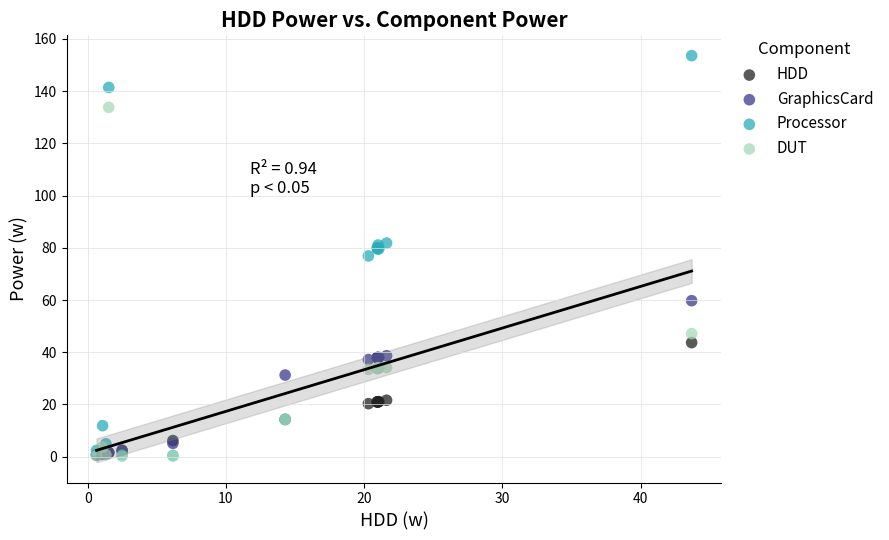

In the DUT series, what Y value is closest to 66?

47.1